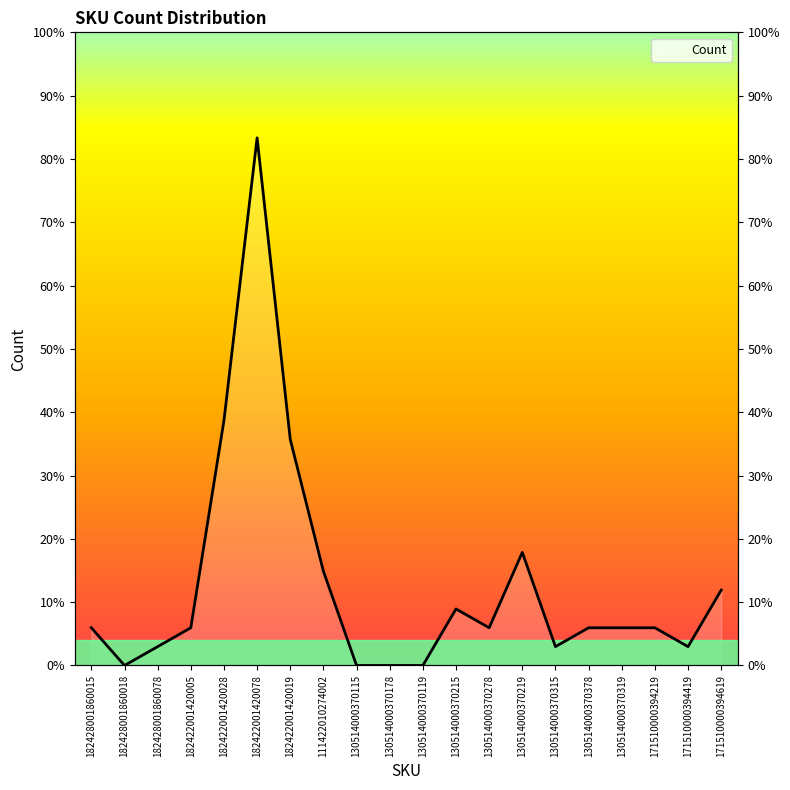

How many distinct data groups are displayed?

1